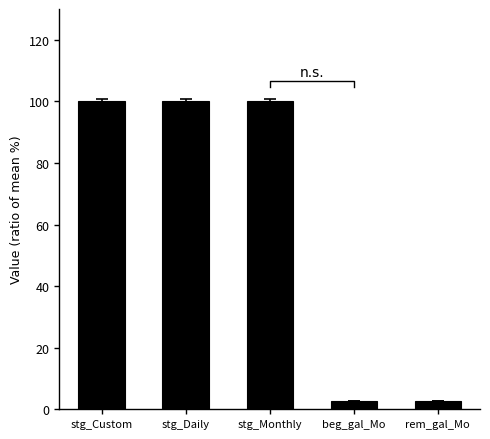

Is it true that the value at stg_Monthly is 100.0?

True